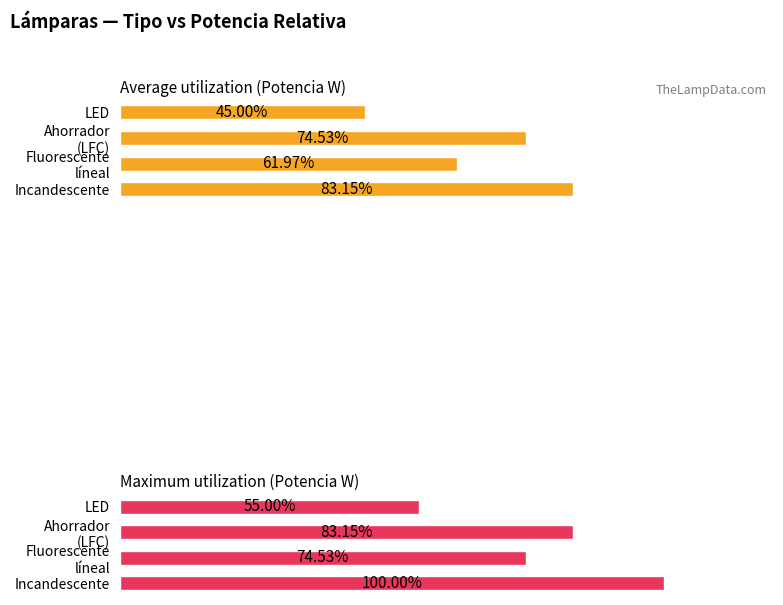

What is the maximum value for Average utilization (Potencia W)?

83.2